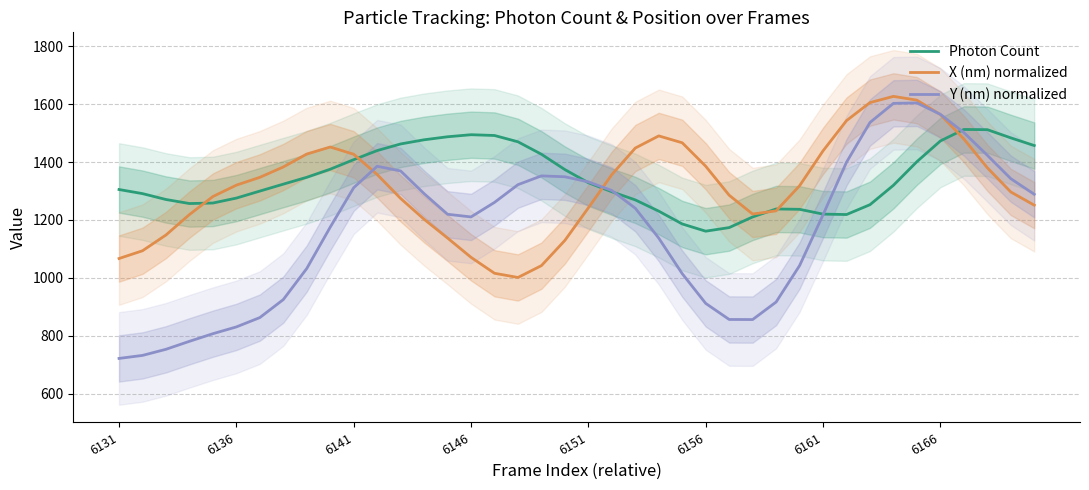

Does the chart display data point markers on the line(s)?

No